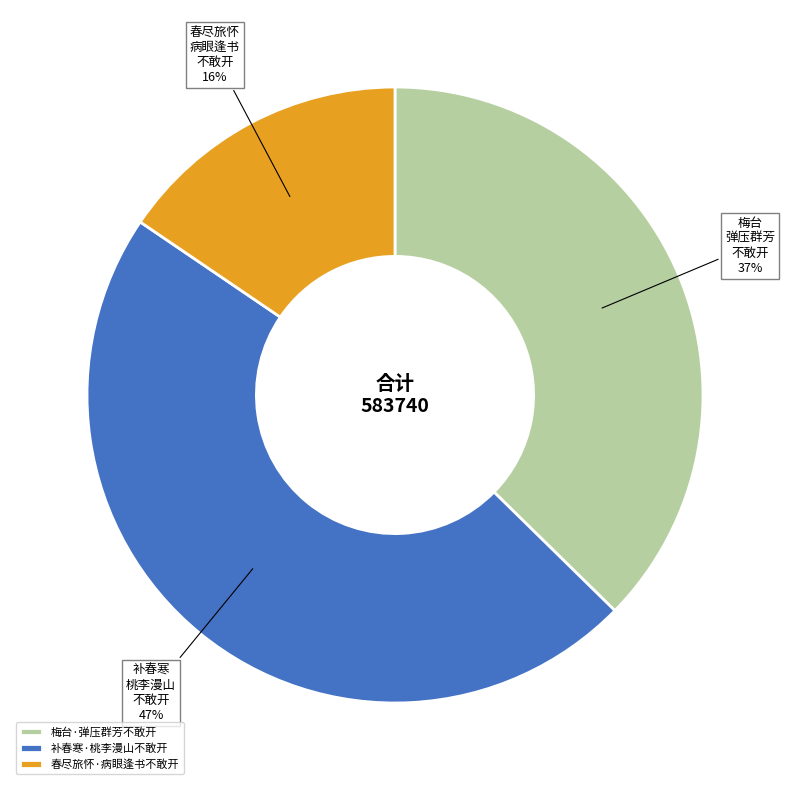

What is the ratio of the value at 春尽旅怀·病眼逢书不敢开 to the value at 补春寒·桃李漫山不敢开?

0.3